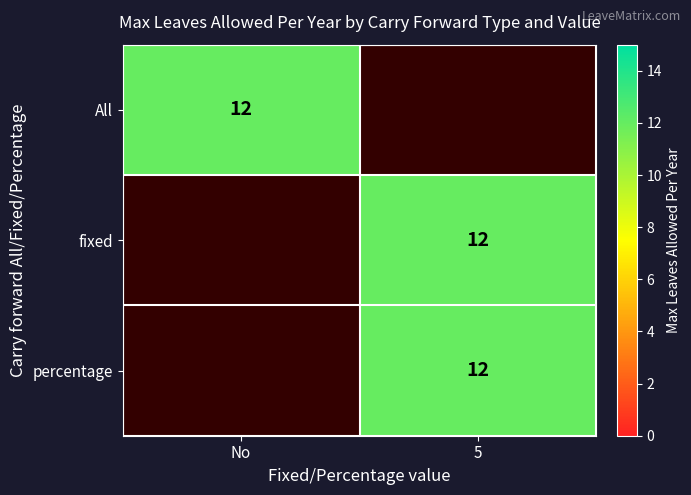

Which series has the largest range (max minus min)?

All